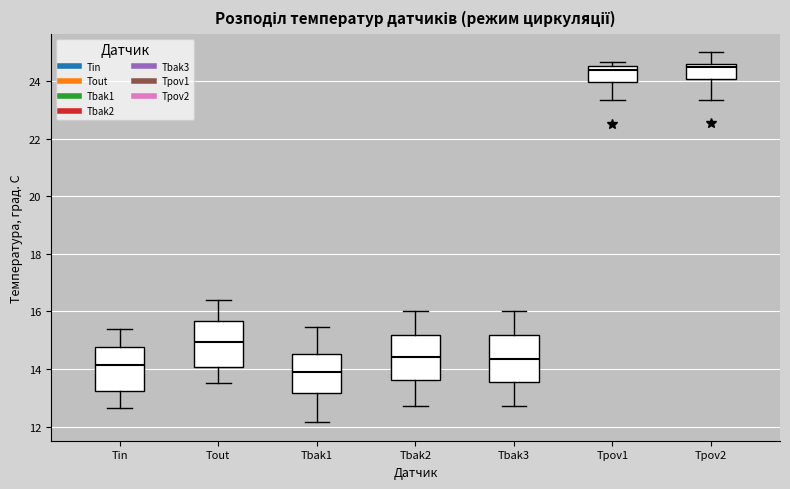

Reading left to right, transcribe this box plot: for each box, give where its median line is, the range the box spans, and where its two whiskers end, as read against the y-axis. The values are not printed on the chart, so give them approximately, as read against the axis.

Tin: median 14.2, box 13.2 to 14.8, whiskers 12.6 to 15.4
Tout: median 15.0, box 14.0 to 15.6, whiskers 13.6 to 16.4
Tbak1: median 14.0, box 13.2 to 14.6, whiskers 12.2 to 15.4
Tbak2: median 14.4, box 13.6 to 15.2, whiskers 12.8 to 16.0
Tbak3: median 14.4, box 13.6 to 15.2, whiskers 12.8 to 16.0
Tpov1: median 24.4, box 24.0 to 24.6, whiskers 23.4 to 24.6 (just above the box's upper edge)
Tpov2: median 24.6 (just below the box's upper edge), box 24.0 to 24.6, whiskers 23.4 to 25.0